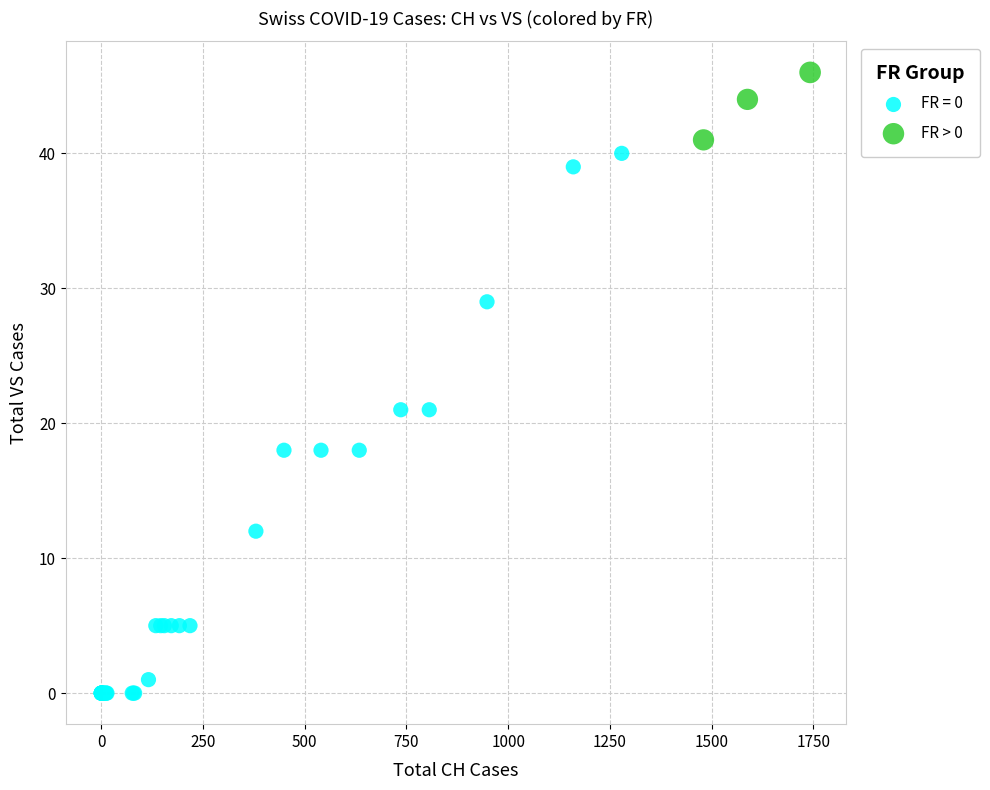

Which series contains the highest Y value?

FR > 0